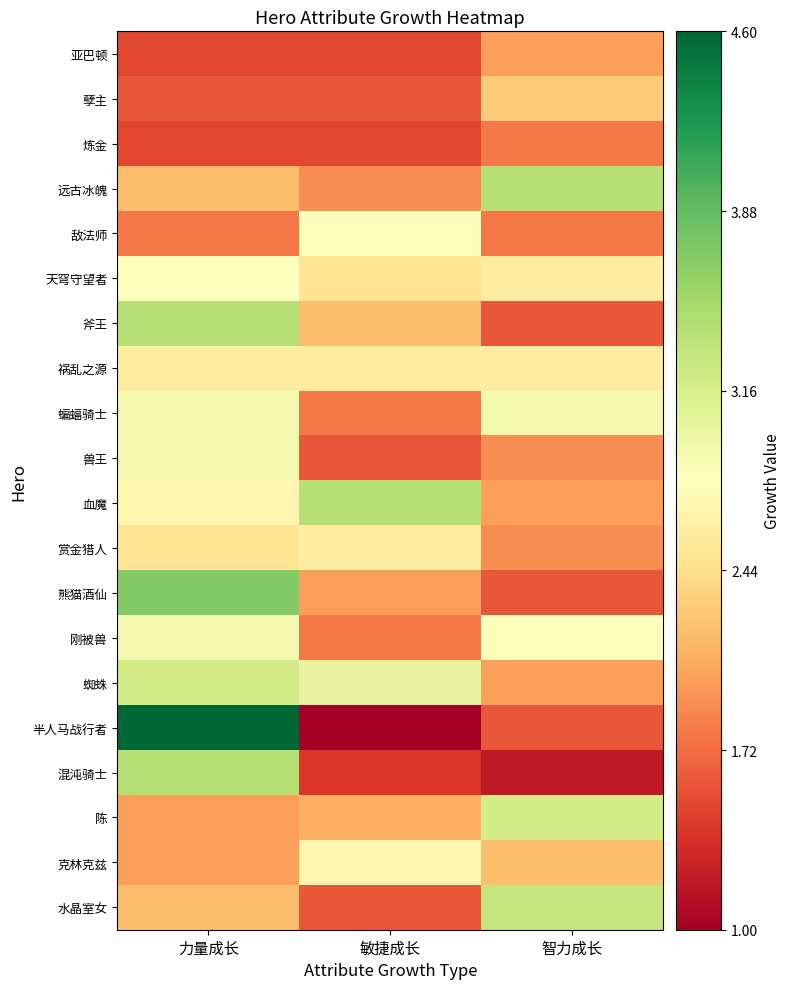

What is the spread (max minus min) of values at 力量成长?

3.1